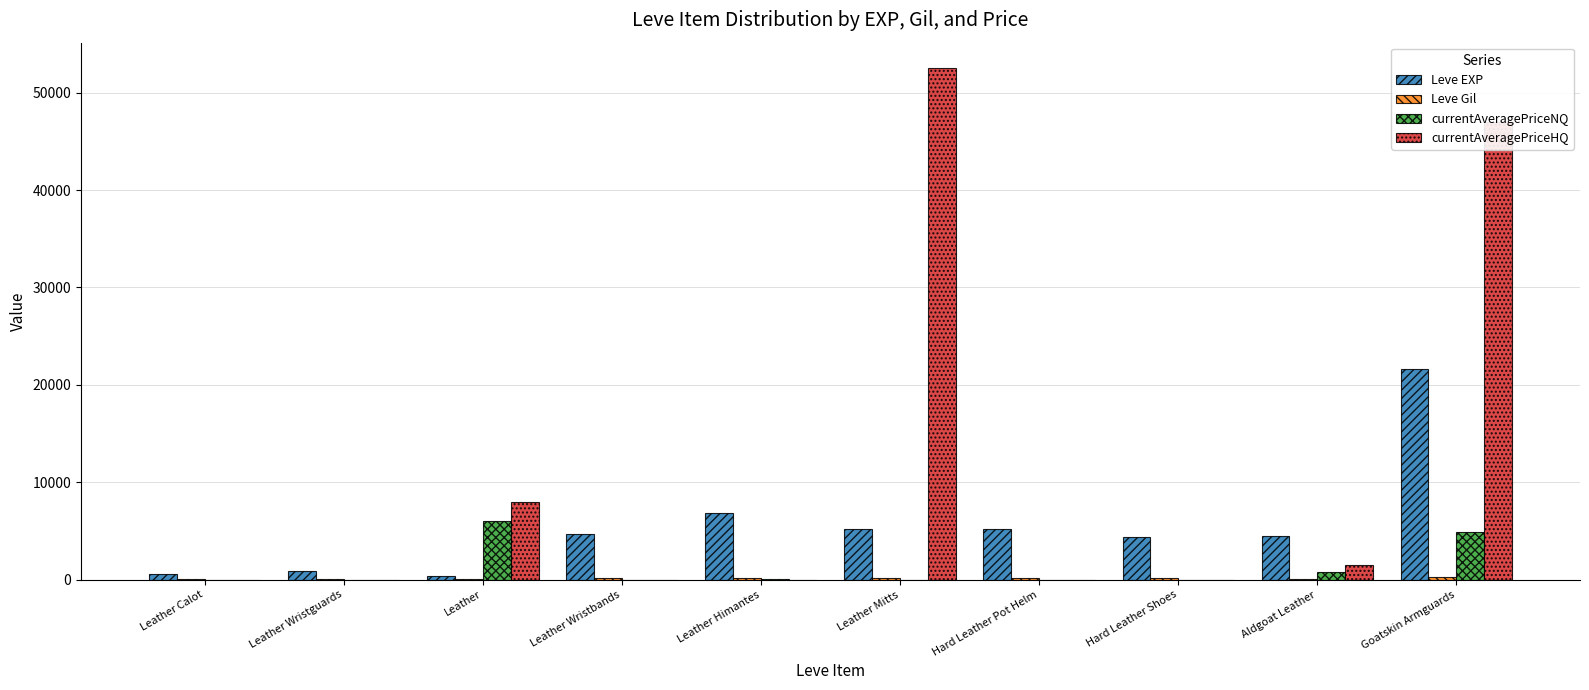

Which series changed the most between Leather Wristbands and Goatskin Armguards?

currentAveragePriceHQ